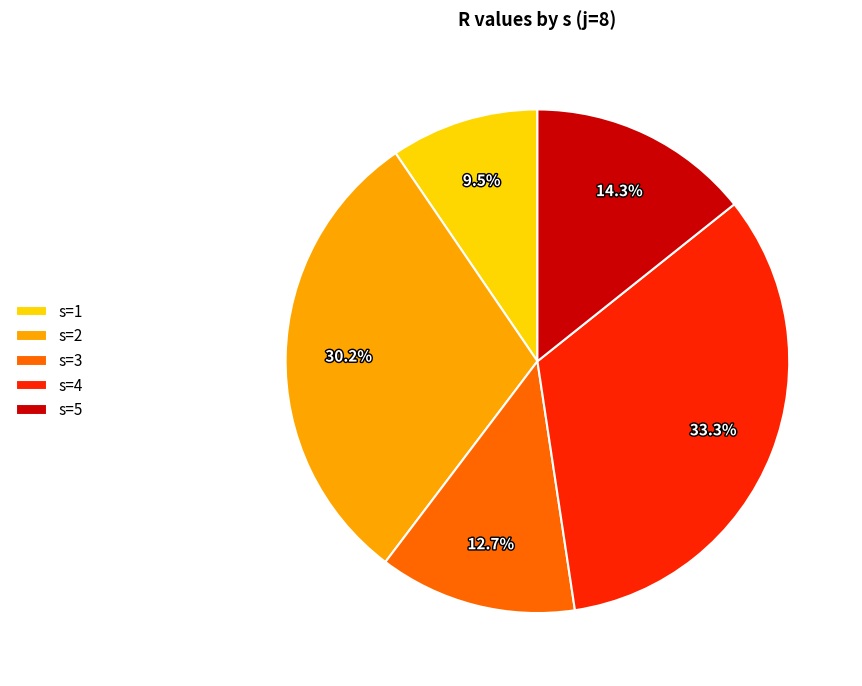

To the nearest percent, what is the combined percentage of s=5 and s=4?

48%